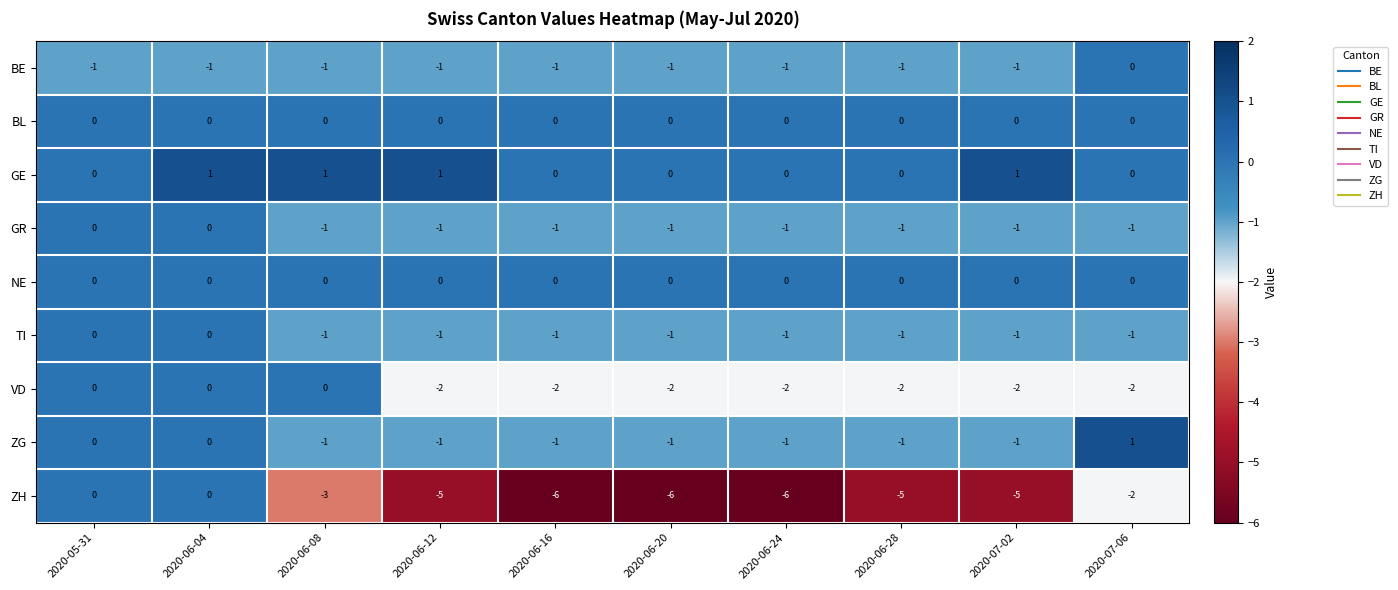

Count the GR values in the range -1 to 0.

10